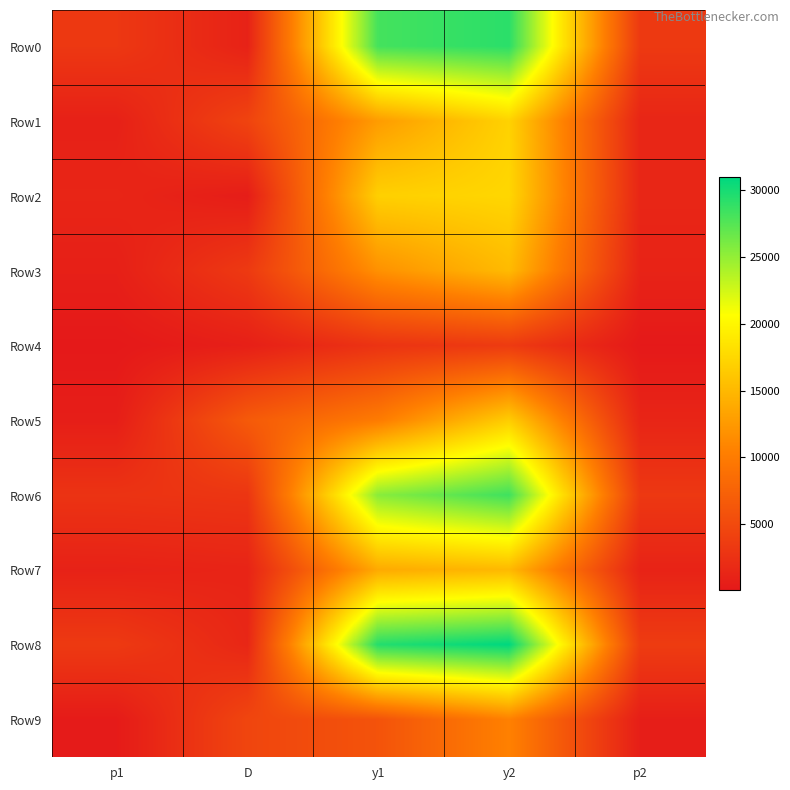

Reading left to right, extract all data points from this chart.

Row0: p1=3176.7	D=1015.1	y1=28171.5	y2=29186.6	p2=3332.1
Row1: p1=861.4	D=4351.9	y1=12714.7	y2=17066.6	p2=1349.3
Row2: p1=1327.8	D=513.0	y1=16898.0	y2=17411.0	p2=1394.0
Row3: p1=775.0	D=3349.8	y1=11813.4	y2=15163.3	p2=1119.7
Row4: p1=79.8	D=747.2	y1=2713.9	y2=3461.2	p2=127.8
Row5: p1=612.6	D=6642.1	y1=9994.2	y2=16636.3	p2=1294.9
Row6: p1=2709.1	D=2952.3	y1=25417.3	y2=28369.6	p2=3207.8
Row7: p1=974.2	D=1209.2	y1=13828.3	y2=15037.5	p2=1105.5
Row8: p1=3375.6	D=1465.1	y1=29483.0	y2=30948.1	p2=3578.4
Row9: p1=297.8	D=4553.6	y1=5954.3	y2=10507.9	p2=657.0